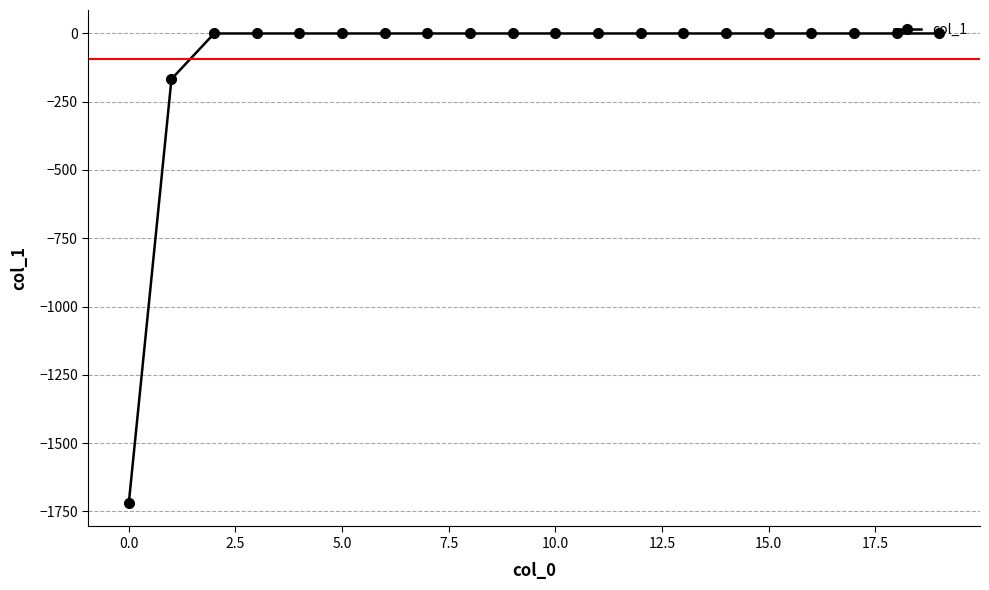

How many data points are less than 0?

2